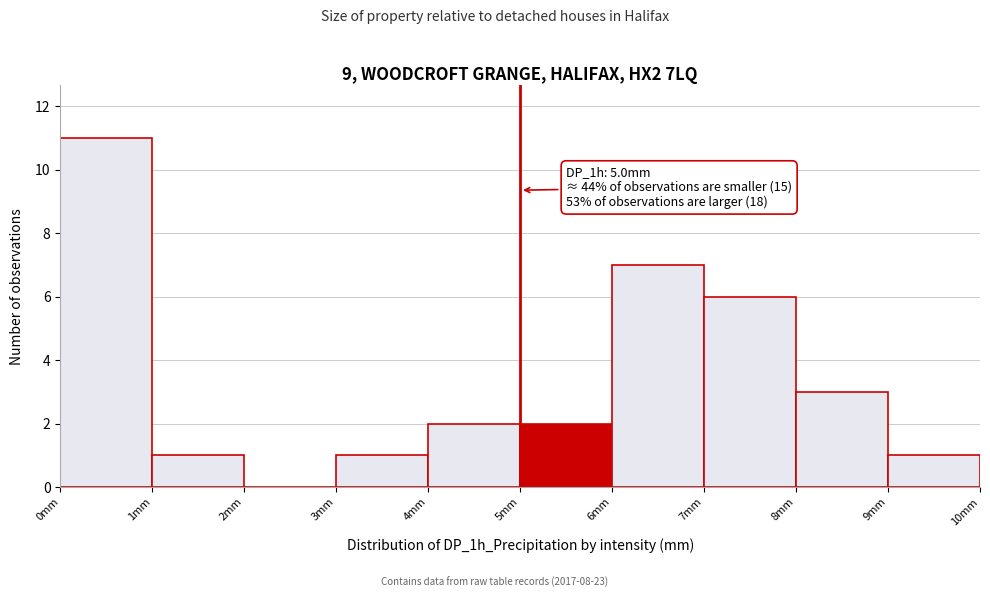

Which range on the x-axis has the tallest bar?

0 to 1